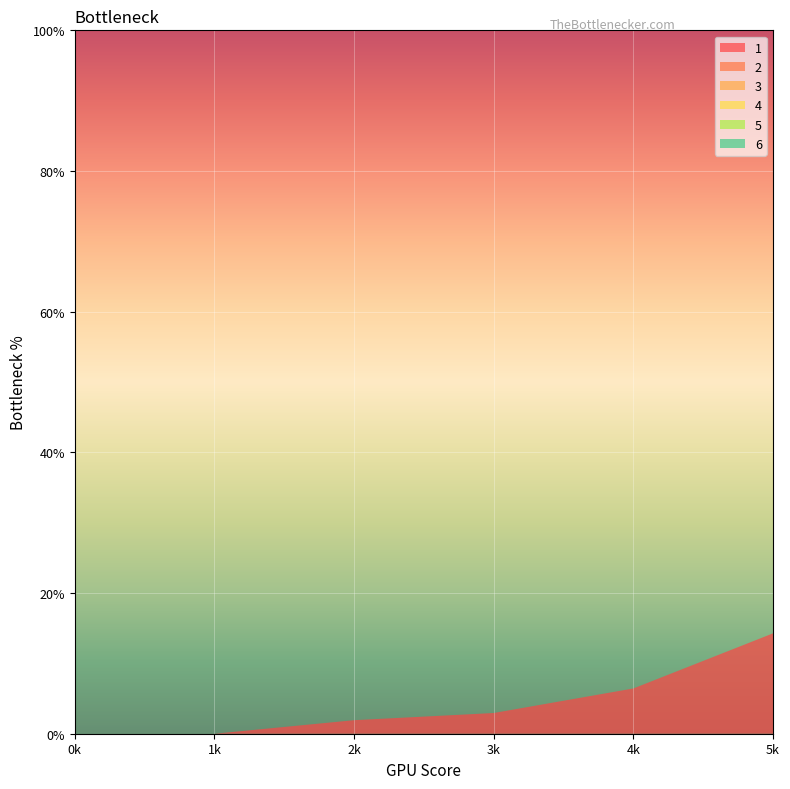

Reading right to left, what are all the values shown in this chart?

1: 14.3	6.4	2.9	1.9	0.0	0.0
2: 0.0	0.0	0.0	0.0	0.0	0.0
3: 0.0	0.0	0.0	0.0	0.0	0.0
4: 0.0	0.0	0.0	0.0	0.0	0.0
5: 0.0	0.0	0.0	0.0	0.0	0.0
6: 0.0	0.0	0.0	0.0	0.0	0.0